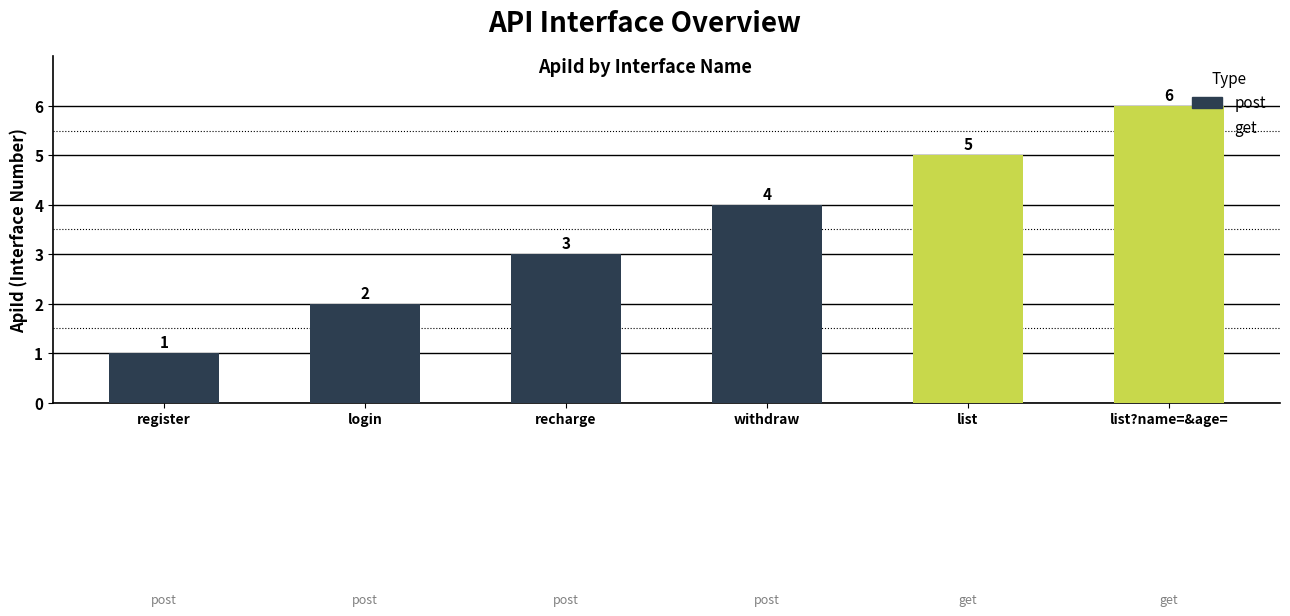

Reading left to right, transcribe all the data shown in this chart.

1	2	3	4	5	6